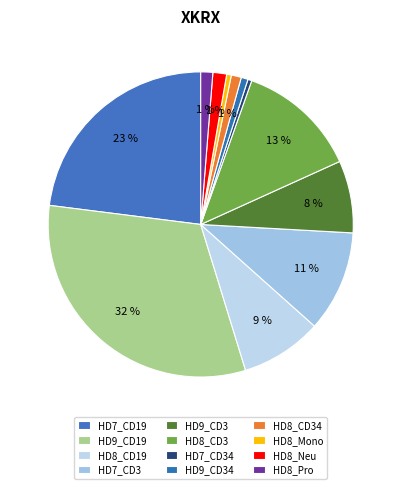

What percentage is the HD8_CD3 slice, to the nearest percent?

13%